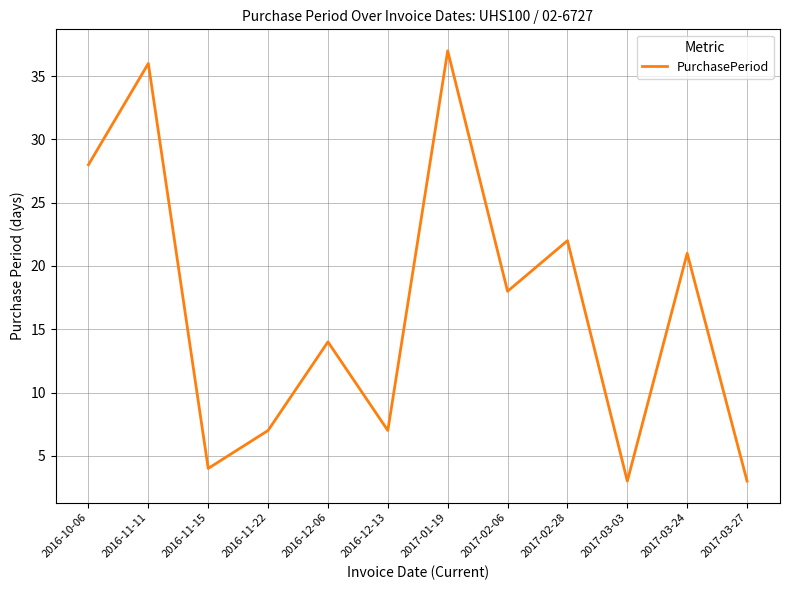

What position from the right is 2016-10-06?

12